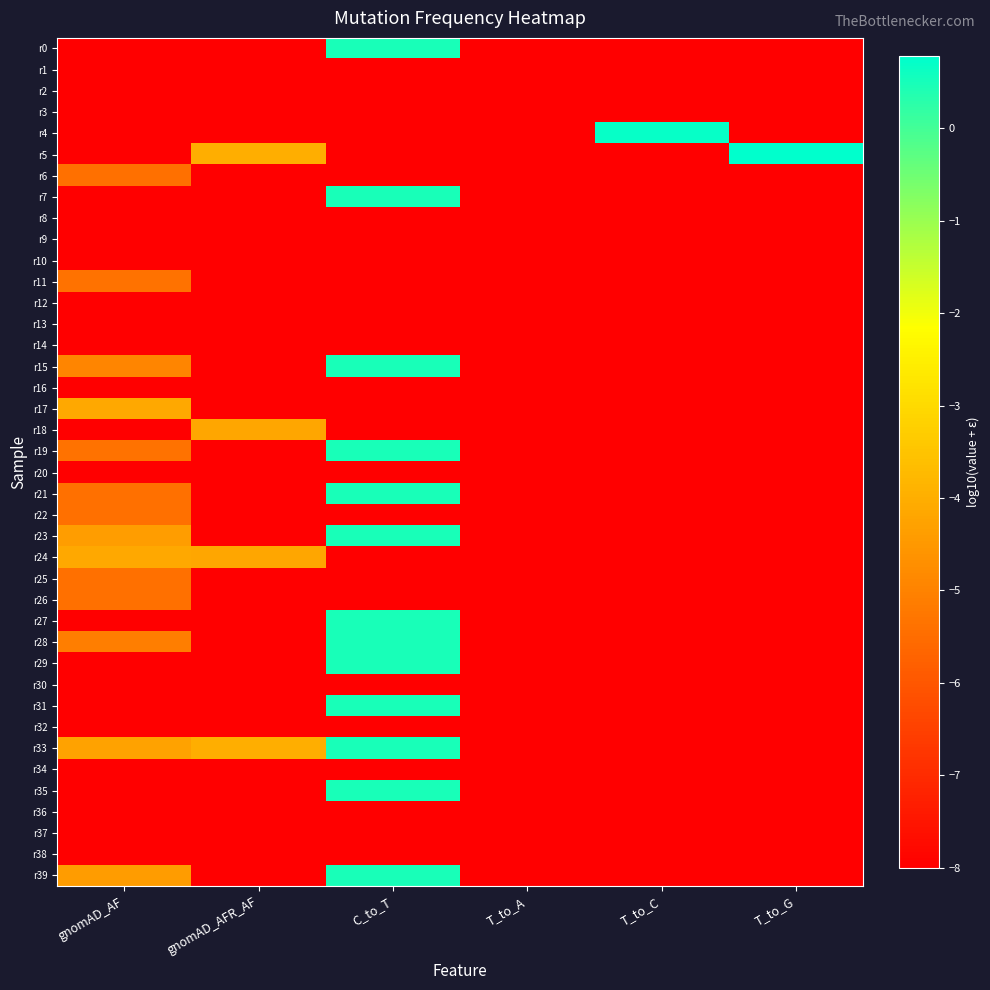

Reading right to left, extract all data points from this chart.

r0: T_to_G=-8.0	T_to_C=-8.0	T_to_A=-8.0	C_to_T=0.5	gnomAD_AFR_AF=-8.0	gnomAD_AF=-8.0
r1: T_to_G=-8.0	T_to_C=-8.0	T_to_A=-8.0	C_to_T=-8.0	gnomAD_AFR_AF=-8.0	gnomAD_AF=-8.0
r2: T_to_G=-8.0	T_to_C=-8.0	T_to_A=-8.0	C_to_T=-8.0	gnomAD_AFR_AF=-8.0	gnomAD_AF=-8.0
r3: T_to_G=-8.0	T_to_C=-8.0	T_to_A=-8.0	C_to_T=-8.0	gnomAD_AFR_AF=-8.0	gnomAD_AF=-8.0
r4: T_to_G=-8.0	T_to_C=0.7	T_to_A=-8.0	C_to_T=-8.0	gnomAD_AFR_AF=-8.0	gnomAD_AF=-8.0
r5: T_to_G=0.8	T_to_C=-8.0	T_to_A=-8.0	C_to_T=-8.0	gnomAD_AFR_AF=-4.0	gnomAD_AF=-8.0
r6: T_to_G=-8.0	T_to_C=-8.0	T_to_A=-8.0	C_to_T=-8.0	gnomAD_AFR_AF=-8.0	gnomAD_AF=-5.4
r7: T_to_G=-8.0	T_to_C=-8.0	T_to_A=-8.0	C_to_T=0.5	gnomAD_AFR_AF=-8.0	gnomAD_AF=-8.0
r8: T_to_G=-8.0	T_to_C=-8.0	T_to_A=-8.0	C_to_T=-8.0	gnomAD_AFR_AF=-8.0	gnomAD_AF=-8.0
r9: T_to_G=-8.0	T_to_C=-8.0	T_to_A=-8.0	C_to_T=-8.0	gnomAD_AFR_AF=-8.0	gnomAD_AF=-8.0
r10: T_to_G=-8.0	T_to_C=-8.0	T_to_A=-8.0	C_to_T=-8.0	gnomAD_AFR_AF=-8.0	gnomAD_AF=-8.0
r11: T_to_G=-8.0	T_to_C=-8.0	T_to_A=-8.0	C_to_T=-8.0	gnomAD_AFR_AF=-8.0	gnomAD_AF=-5.4
r12: T_to_G=-8.0	T_to_C=-8.0	T_to_A=-8.0	C_to_T=-8.0	gnomAD_AFR_AF=-8.0	gnomAD_AF=-8.0
r13: T_to_G=-8.0	T_to_C=-8.0	T_to_A=-8.0	C_to_T=-8.0	gnomAD_AFR_AF=-8.0	gnomAD_AF=-8.0
r14: T_to_G=-8.0	T_to_C=-8.0	T_to_A=-8.0	C_to_T=-8.0	gnomAD_AFR_AF=-8.0	gnomAD_AF=-8.0
r15: T_to_G=-8.0	T_to_C=-8.0	T_to_A=-8.0	C_to_T=0.5	gnomAD_AFR_AF=-8.0	gnomAD_AF=-4.9
r16: T_to_G=-8.0	T_to_C=-8.0	T_to_A=-8.0	C_to_T=-8.0	gnomAD_AFR_AF=-8.0	gnomAD_AF=-8.0
r17: T_to_G=-8.0	T_to_C=-8.0	T_to_A=-8.0	C_to_T=-8.0	gnomAD_AFR_AF=-8.0	gnomAD_AF=-4.1
r18: T_to_G=-8.0	T_to_C=-8.0	T_to_A=-8.0	C_to_T=-8.0	gnomAD_AFR_AF=-4.2	gnomAD_AF=-8.0
r19: T_to_G=-8.0	T_to_C=-8.0	T_to_A=-8.0	C_to_T=0.5	gnomAD_AFR_AF=-8.0	gnomAD_AF=-5.4
r20: T_to_G=-8.0	T_to_C=-8.0	T_to_A=-8.0	C_to_T=-8.0	gnomAD_AFR_AF=-8.0	gnomAD_AF=-8.0
r21: T_to_G=-8.0	T_to_C=-8.0	T_to_A=-8.0	C_to_T=0.5	gnomAD_AFR_AF=-8.0	gnomAD_AF=-5.4
r22: T_to_G=-8.0	T_to_C=-8.0	T_to_A=-8.0	C_to_T=-8.0	gnomAD_AFR_AF=-8.0	gnomAD_AF=-5.4
r23: T_to_G=-8.0	T_to_C=-8.0	T_to_A=-8.0	C_to_T=0.5	gnomAD_AFR_AF=-8.0	gnomAD_AF=-4.4
r24: T_to_G=-8.0	T_to_C=-8.0	T_to_A=-8.0	C_to_T=-8.0	gnomAD_AFR_AF=-4.2	gnomAD_AF=-4.1
r25: T_to_G=-8.0	T_to_C=-8.0	T_to_A=-8.0	C_to_T=-8.0	gnomAD_AFR_AF=-8.0	gnomAD_AF=-5.4
r26: T_to_G=-8.0	T_to_C=-8.0	T_to_A=-8.0	C_to_T=-8.0	gnomAD_AFR_AF=-8.0	gnomAD_AF=-5.4
r27: T_to_G=-8.0	T_to_C=-8.0	T_to_A=-8.0	C_to_T=0.5	gnomAD_AFR_AF=-8.0	gnomAD_AF=-8.0
r28: T_to_G=-8.0	T_to_C=-8.0	T_to_A=-8.0	C_to_T=0.5	gnomAD_AFR_AF=-8.0	gnomAD_AF=-5.1
r29: T_to_G=-8.0	T_to_C=-8.0	T_to_A=-8.0	C_to_T=0.5	gnomAD_AFR_AF=-8.0	gnomAD_AF=-8.0
r30: T_to_G=-8.0	T_to_C=-8.0	T_to_A=-8.0	C_to_T=-8.0	gnomAD_AFR_AF=-8.0	gnomAD_AF=-8.0
r31: T_to_G=-8.0	T_to_C=-8.0	T_to_A=-8.0	C_to_T=0.5	gnomAD_AFR_AF=-8.0	gnomAD_AF=-8.0
r32: T_to_G=-8.0	T_to_C=-8.0	T_to_A=-8.0	C_to_T=-8.0	gnomAD_AFR_AF=-8.0	gnomAD_AF=-8.0
r33: T_to_G=-8.0	T_to_C=-8.0	T_to_A=-8.0	C_to_T=0.5	gnomAD_AFR_AF=-4.0	gnomAD_AF=-4.3
r34: T_to_G=-8.0	T_to_C=-8.0	T_to_A=-8.0	C_to_T=-8.0	gnomAD_AFR_AF=-8.0	gnomAD_AF=-8.0
r35: T_to_G=-8.0	T_to_C=-8.0	T_to_A=-8.0	C_to_T=0.5	gnomAD_AFR_AF=-8.0	gnomAD_AF=-8.0
r36: T_to_G=-8.0	T_to_C=-8.0	T_to_A=-8.0	C_to_T=-8.0	gnomAD_AFR_AF=-8.0	gnomAD_AF=-8.0
r37: T_to_G=-8.0	T_to_C=-8.0	T_to_A=-8.0	C_to_T=-8.0	gnomAD_AFR_AF=-8.0	gnomAD_AF=-8.0
r38: T_to_G=-8.0	T_to_C=-8.0	T_to_A=-8.0	C_to_T=-8.0	gnomAD_AFR_AF=-8.0	gnomAD_AF=-8.0
r39: T_to_G=-8.0	T_to_C=-8.0	T_to_A=-8.0	C_to_T=0.5	gnomAD_AFR_AF=-8.0	gnomAD_AF=-4.4